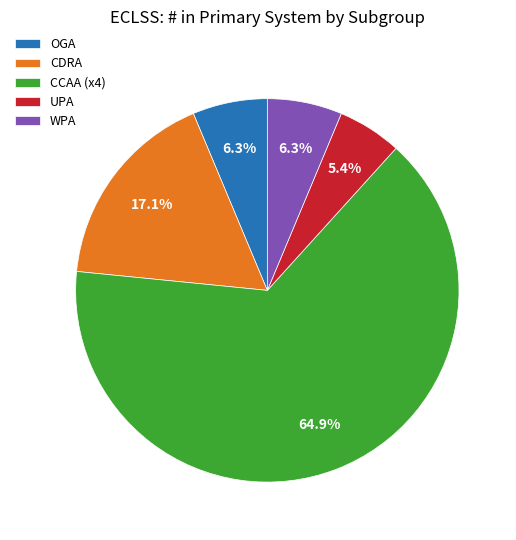

To the nearest percent, what percentage of the pie is CDRA?

17%